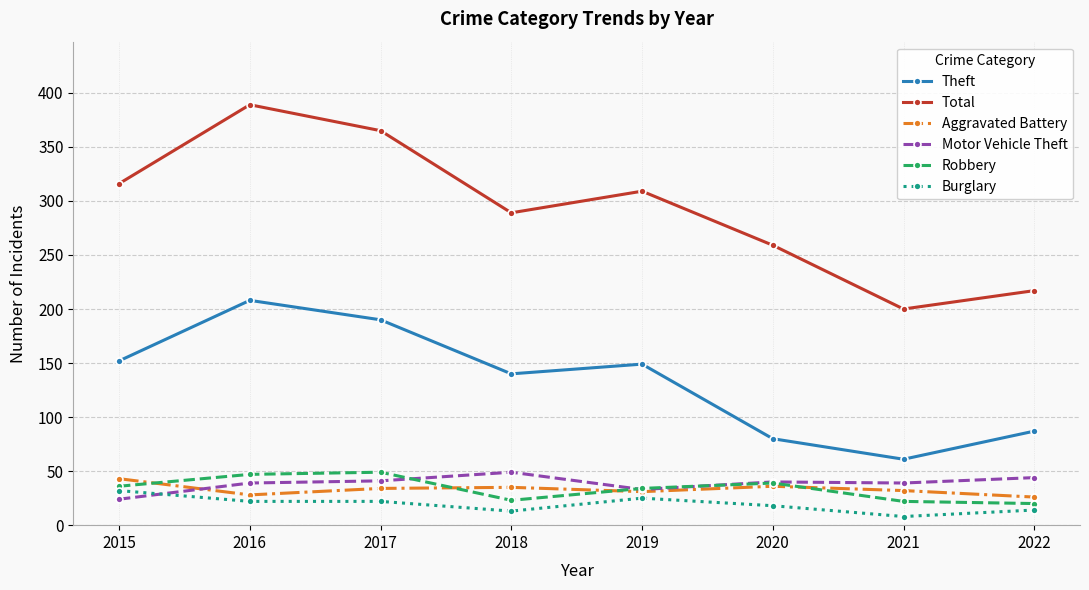

What is the difference between the highest and lowest values at 2017?

343